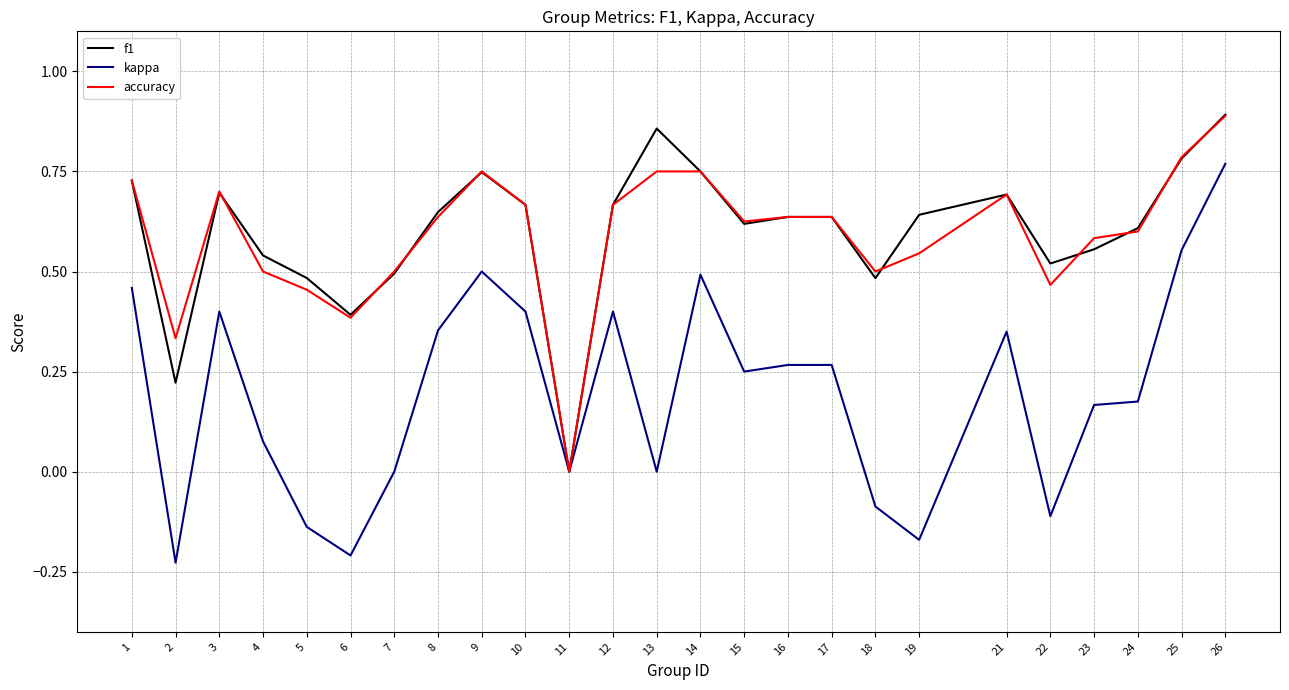

True or false: accuracy and f1 cross at least once.

True